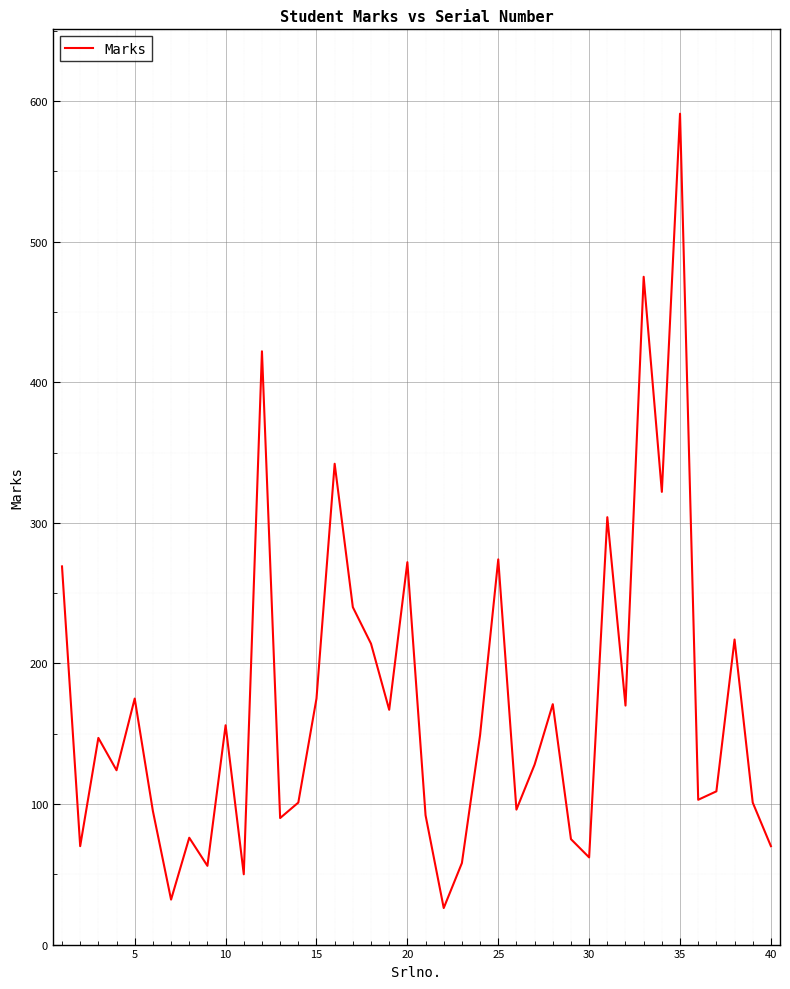

What is the smallest value displayed?

26